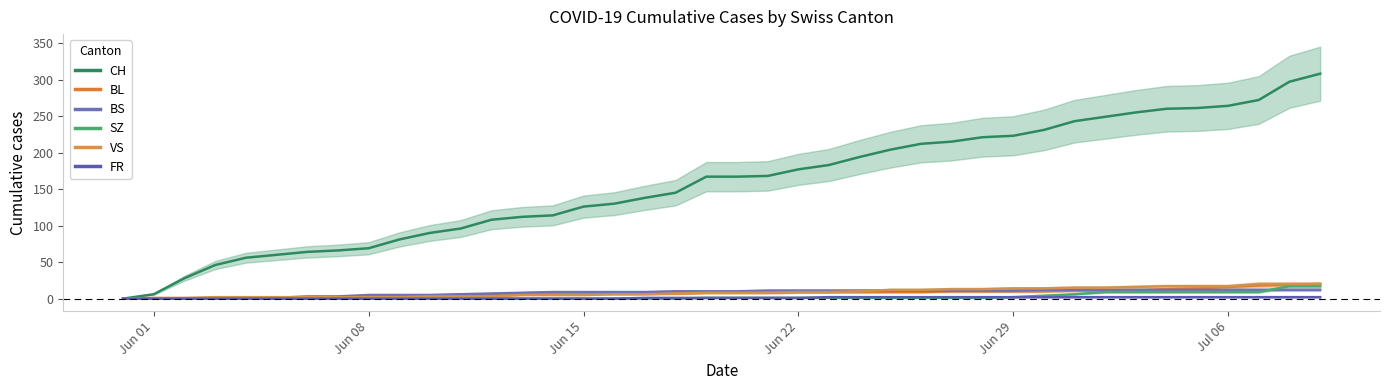

What are all the series names shown in the legend?

CH, BL, BS, SZ, VS, FR